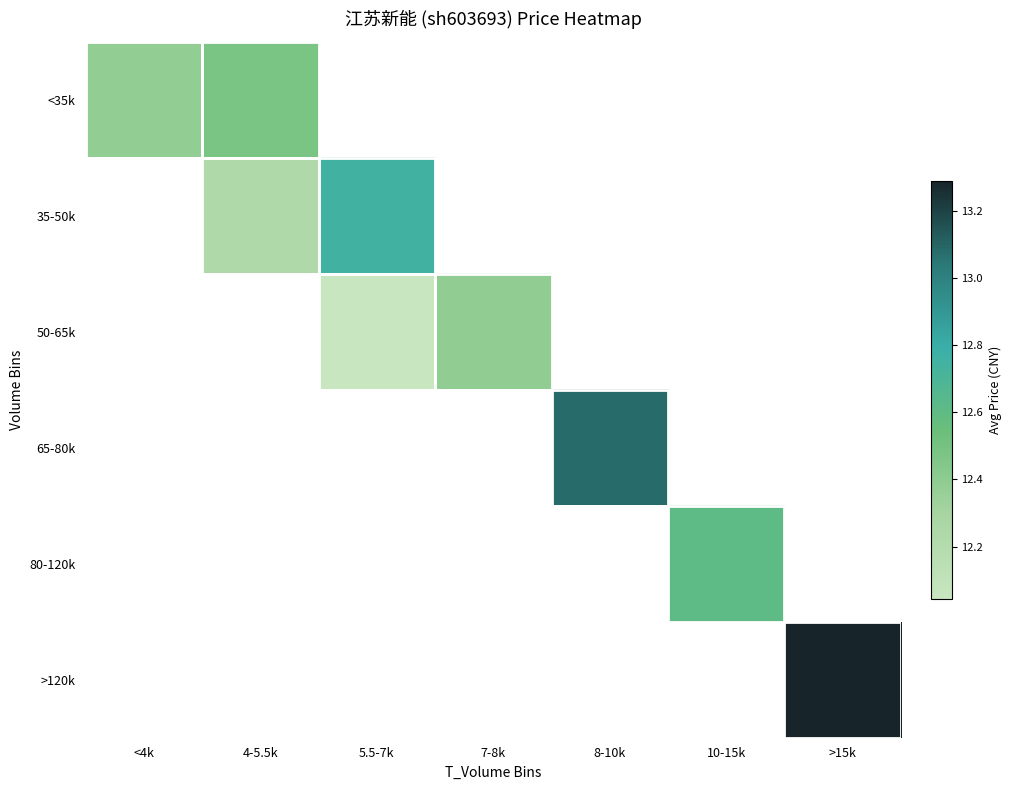

At how many categories does at least one series exceed 13?

2